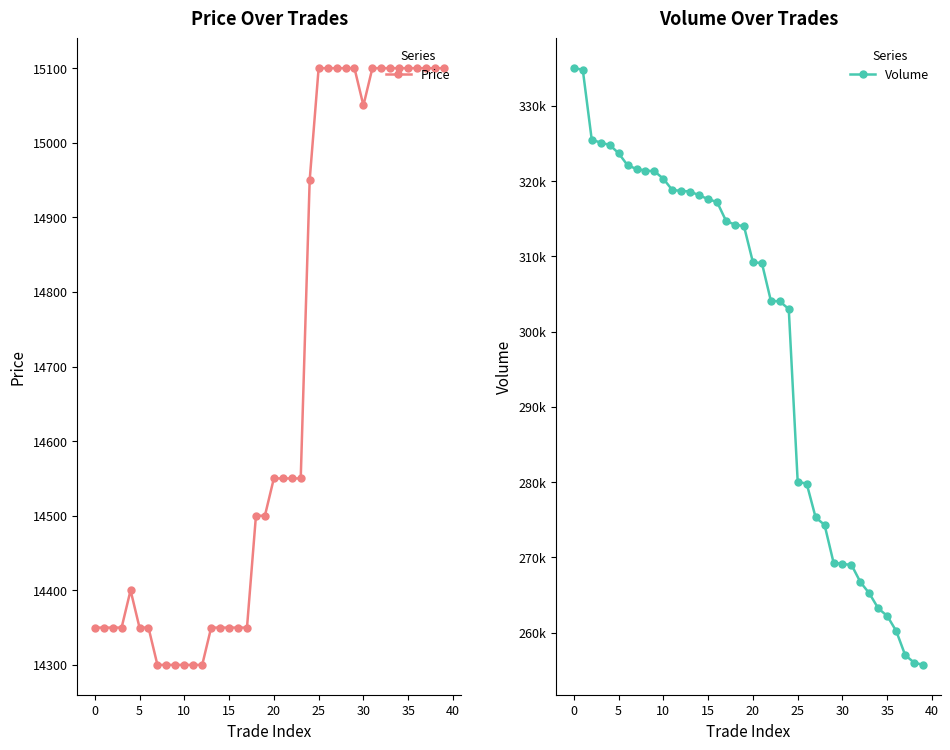

How many values in the Price series are below 14550?

20